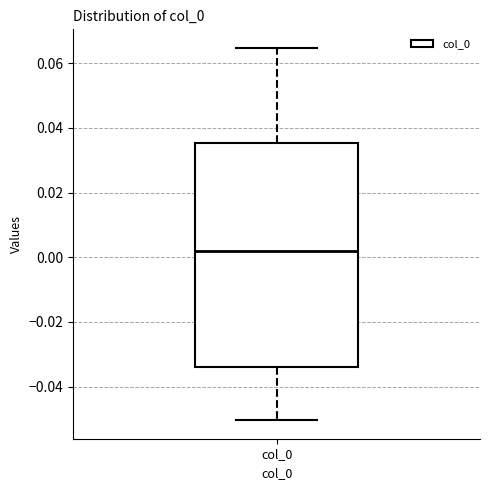

Transcribe this box plot: give where the median line is, the range the box spans, and where the two whiskers end, as read against the y-axis. The values are not printed on the chart, so give them approximately, as read against the axis.

median 0.002, box -0.034 to 0.036, whiskers -0.050 to 0.064